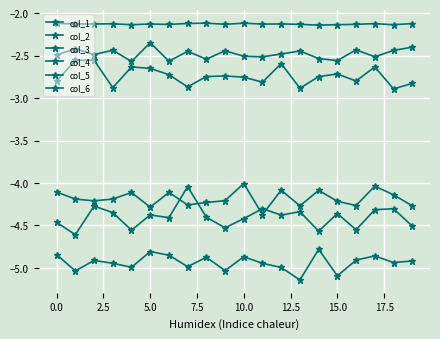

Count the number of data series in this chart.

6